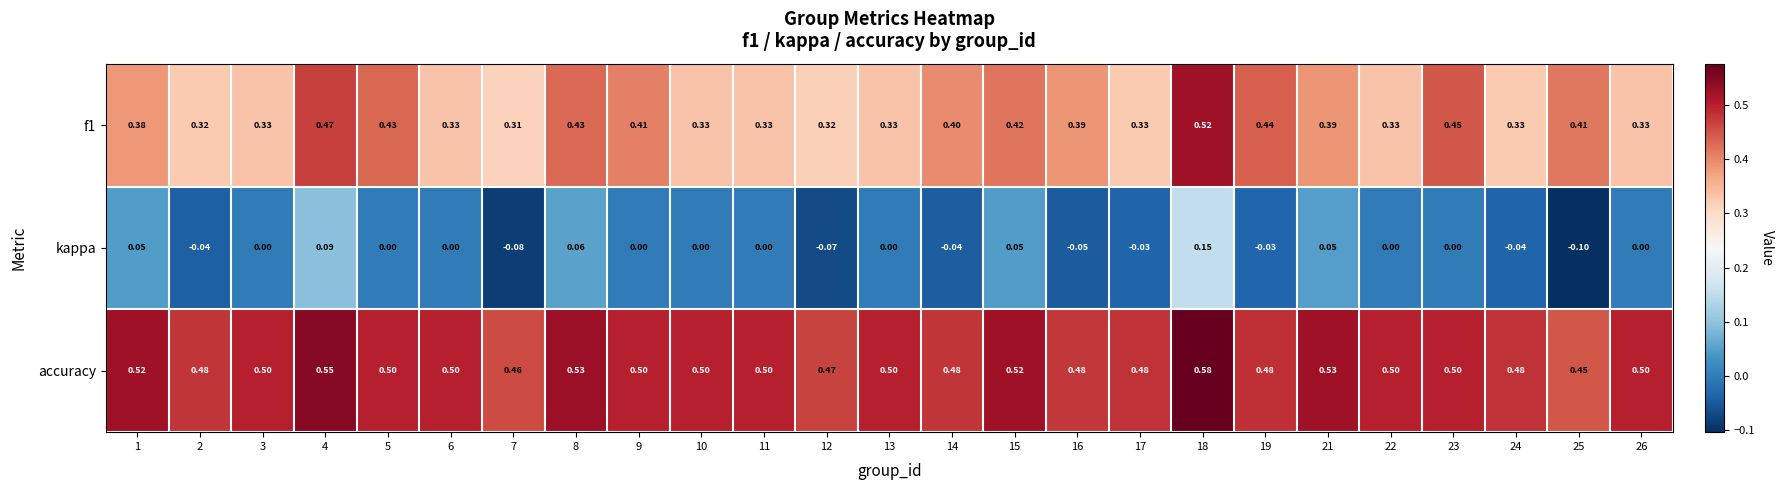

Which series has the largest range (max minus min)?

kappa